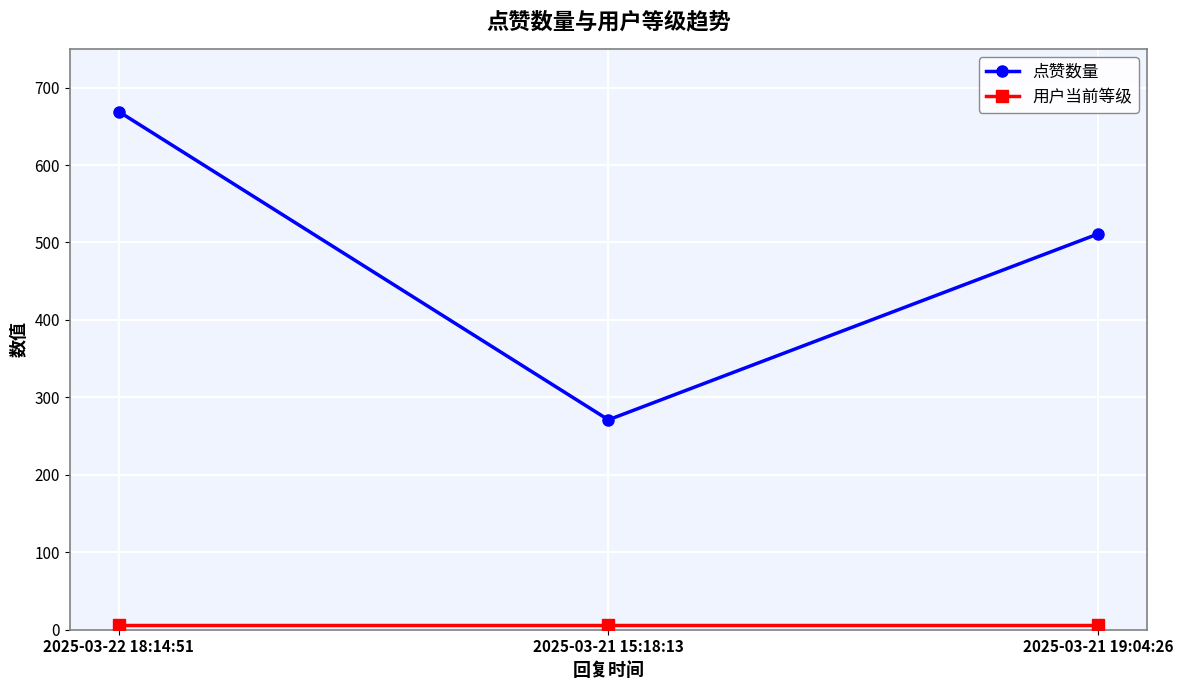

List the labels in order of 点赞数量 value, largest first.

2025-03-22 18:14:51, 2025-03-21 19:04:26, 2025-03-21 15:18:13